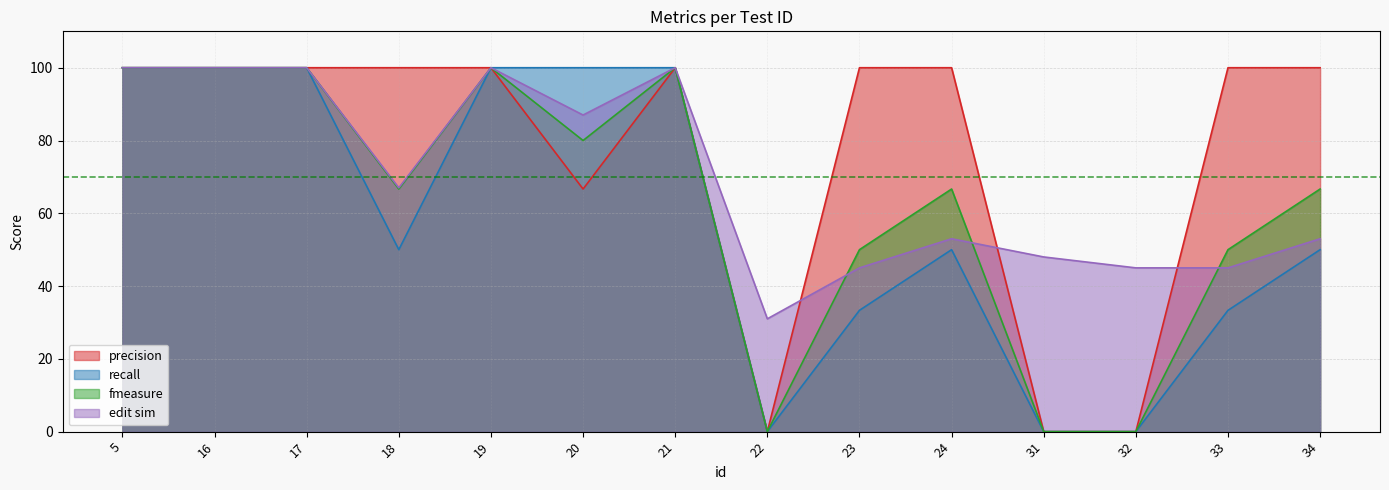

Between which two adjacent categories do edit sim and fmeasure first intersect?

22 and 23